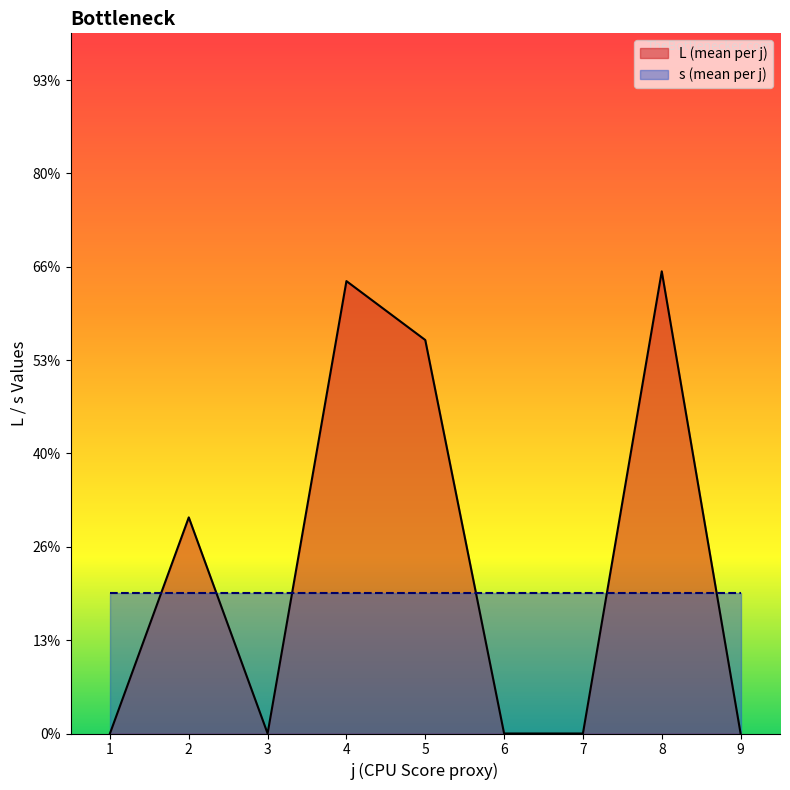

What is the sum of all s (mean per j) values?

27.0